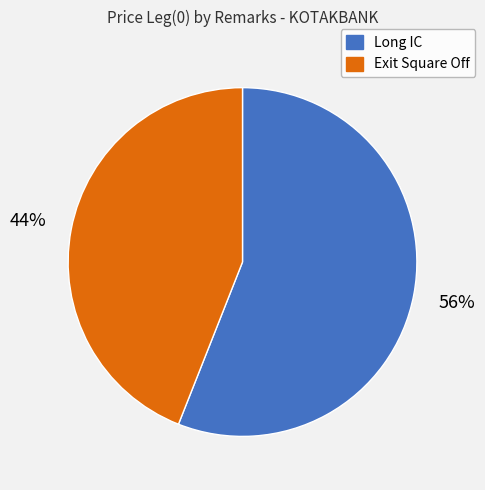

How many segments does this pie chart have?

2